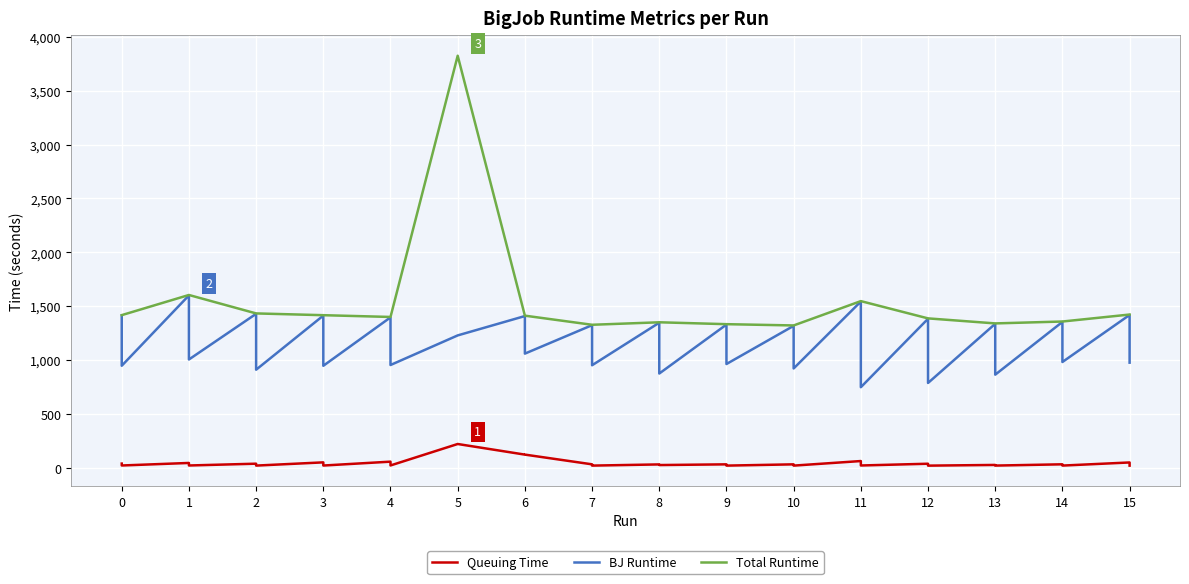

True or false: Total Runtime and Queuing Time cross at least once.

False